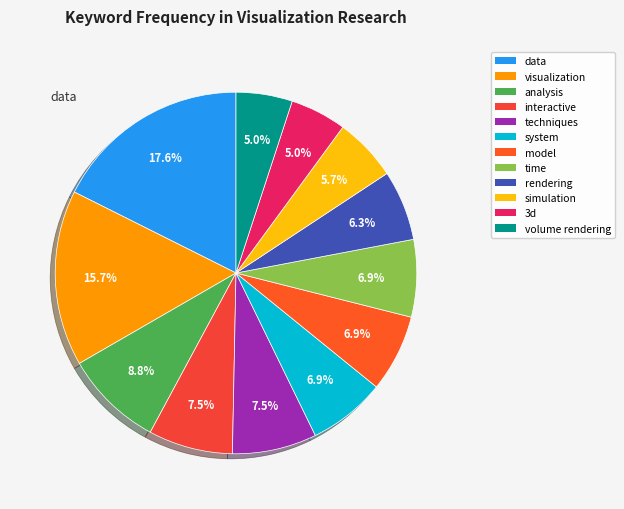

To the nearest percent, what is the combined percentage of simulation and rendering?

12%